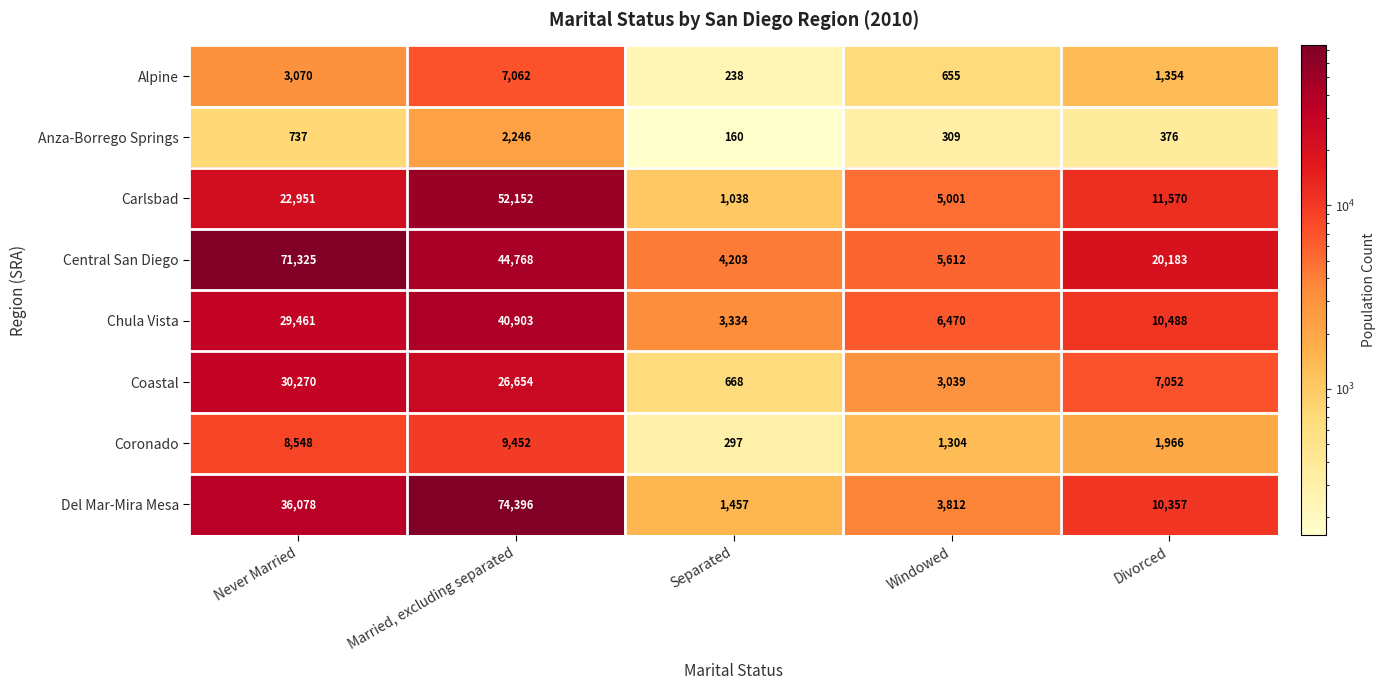

The value of Chula Vista at Divorced is 10488. True or false?

True